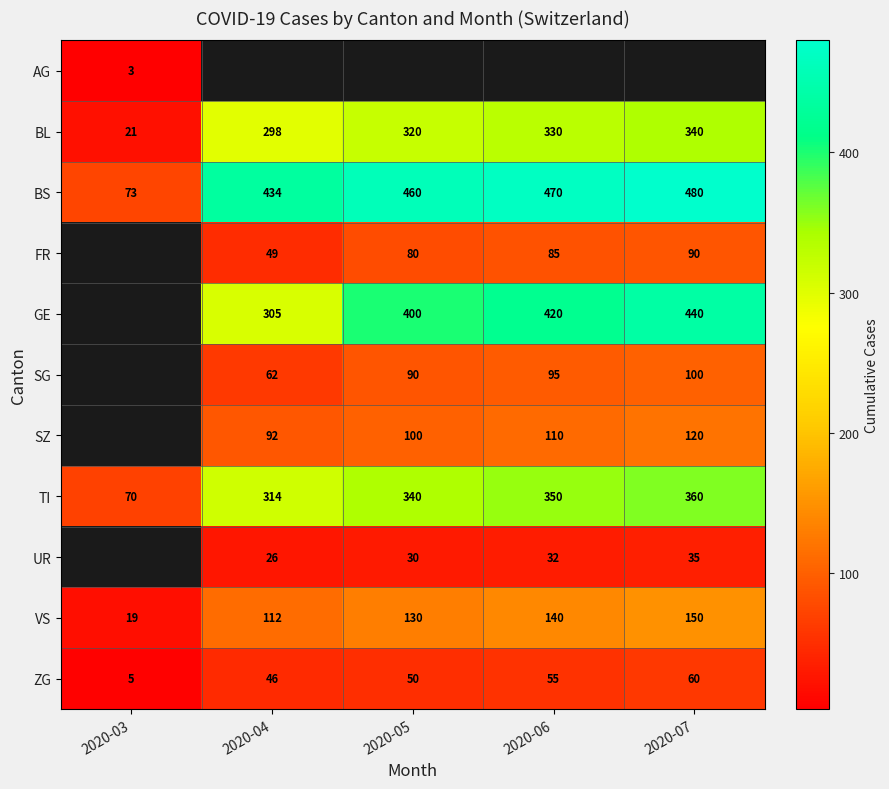

The UR series shows 8.8 at 2020-05. True or false?

False